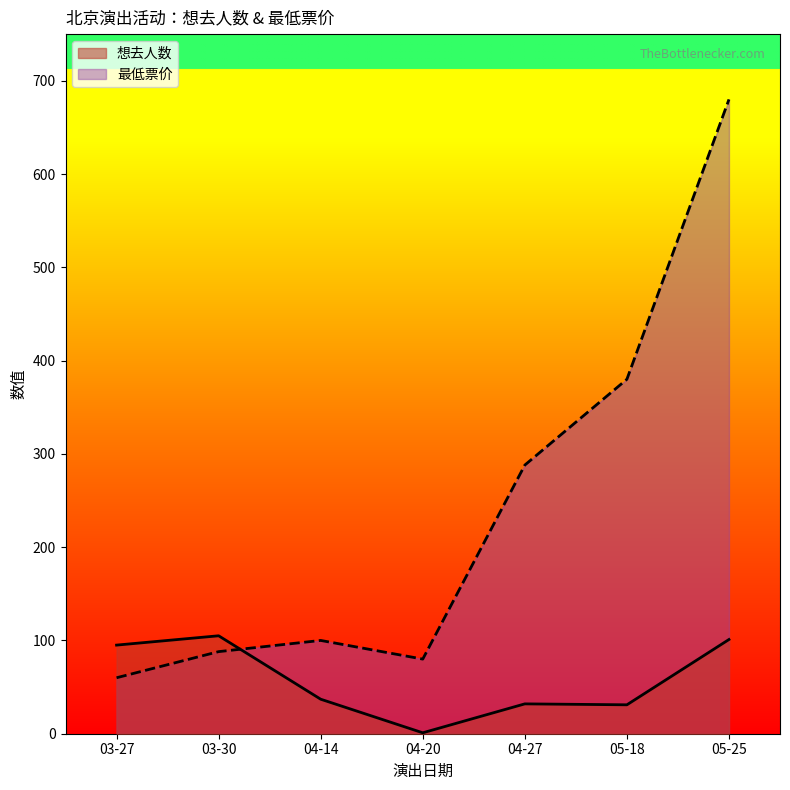

What is the average value of the 想去人数 series?

57